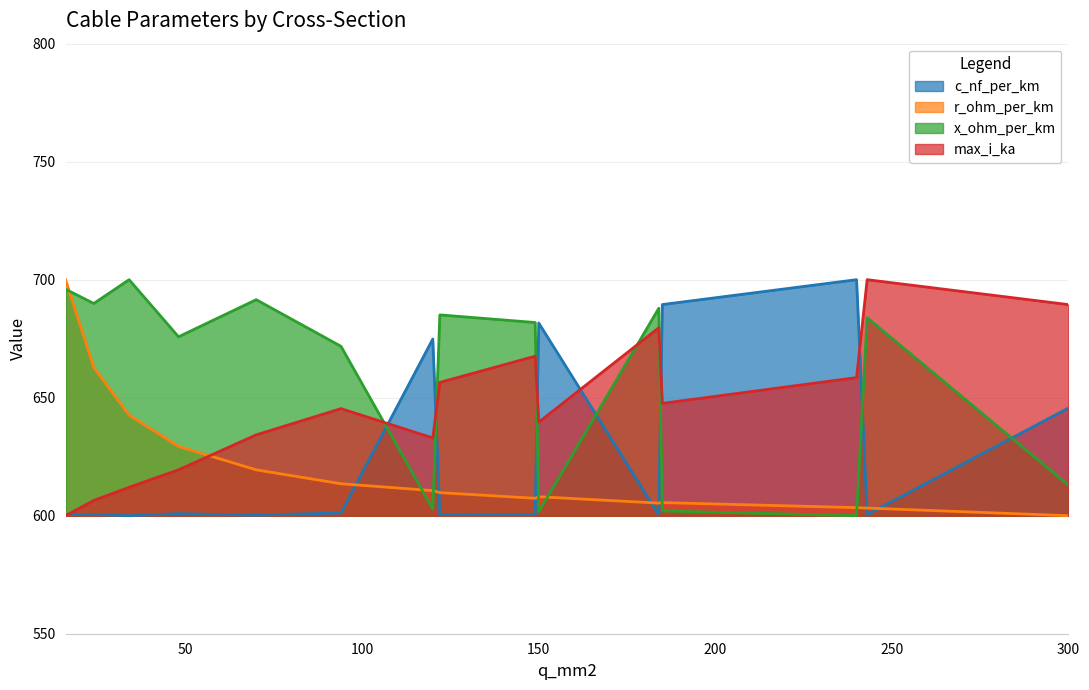

What is the sum of the max_i_ka values at 48 and 34?

1231.5